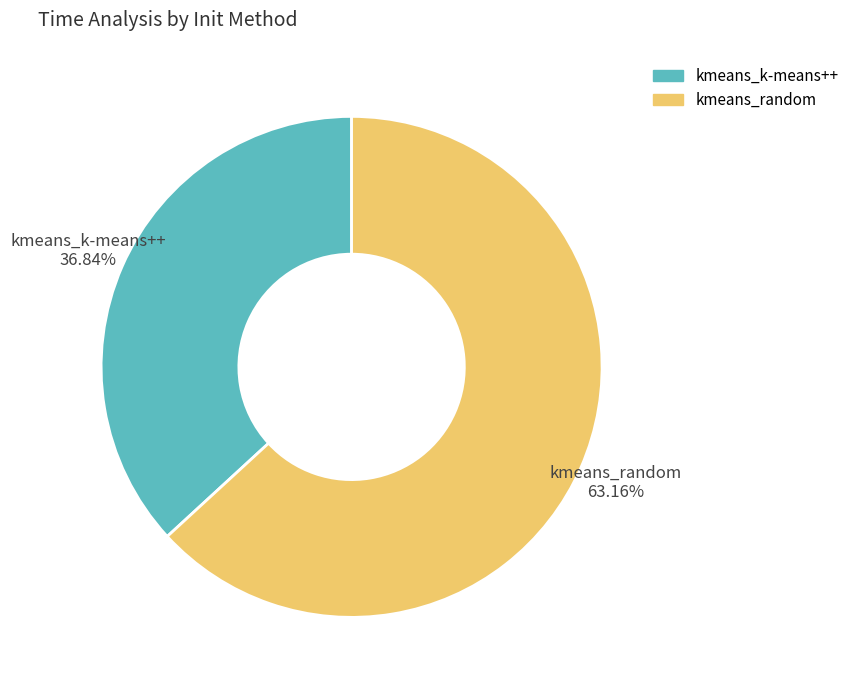

How much of the chart is everything except kmeans_random?

36.8%